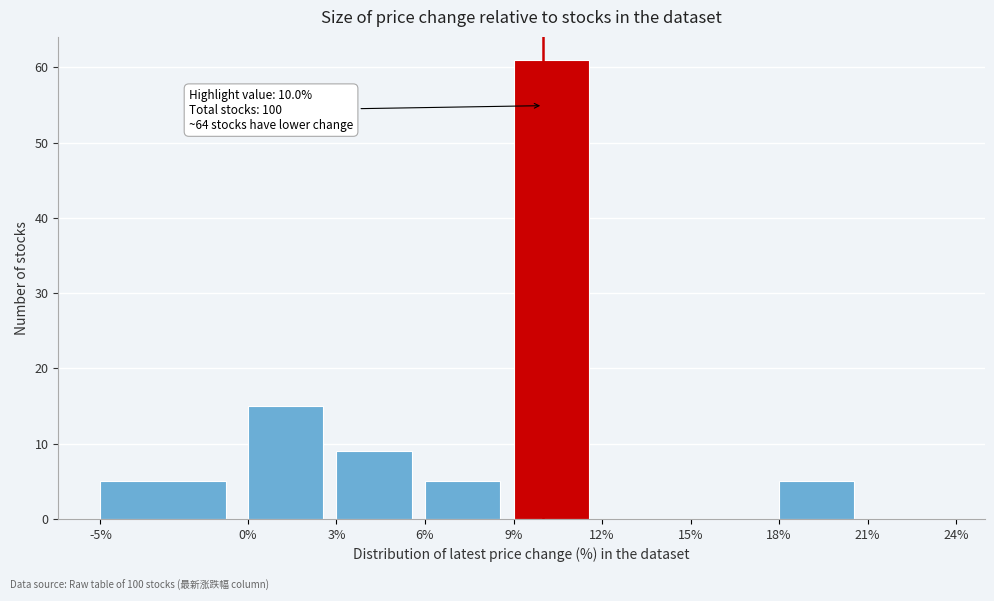

Over which range of the x-axis is the bar tallest?

9% to 12%